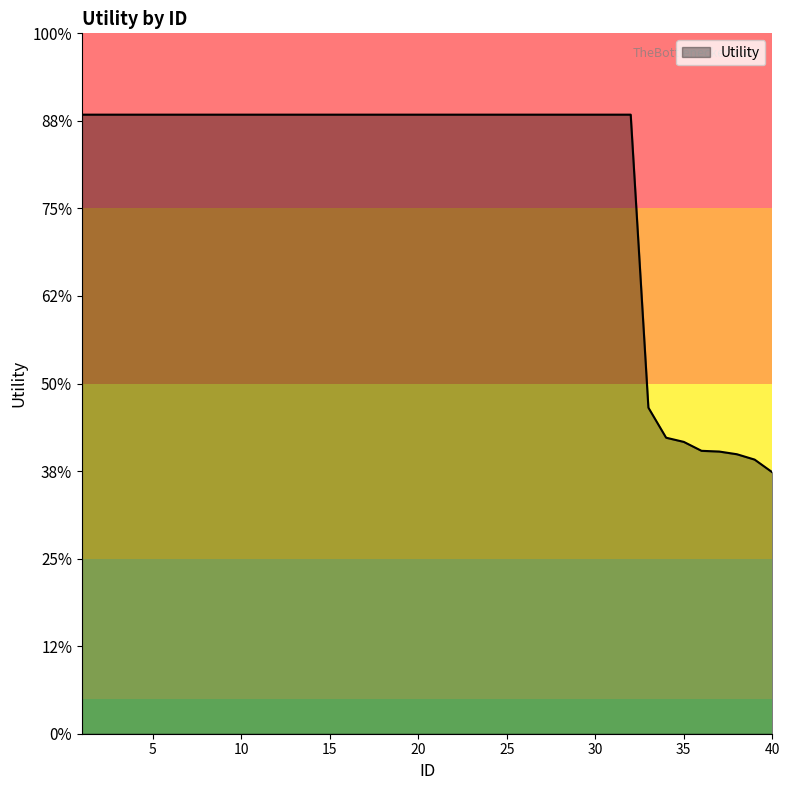

True or false: the data has more than 2 interior local peaks.

False